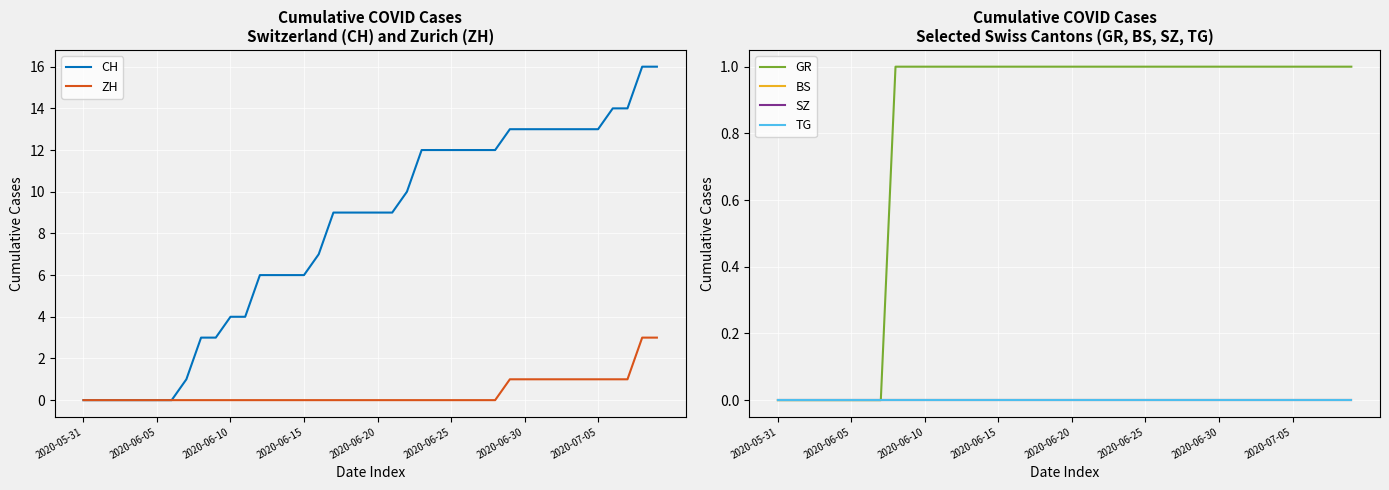

Which category has the lowest value in the BS series?

2020-05-31